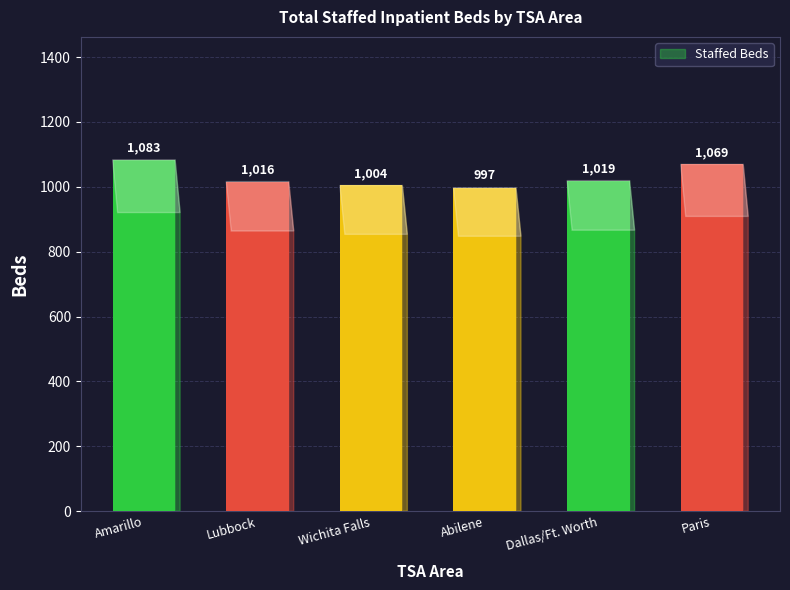

What is the average value?

1031